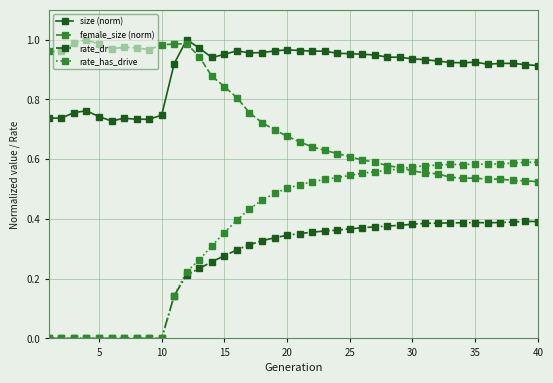

List the series in order of their overall mean, highest first.

size (norm), female_size (norm), rate_has_drive, rate_dr